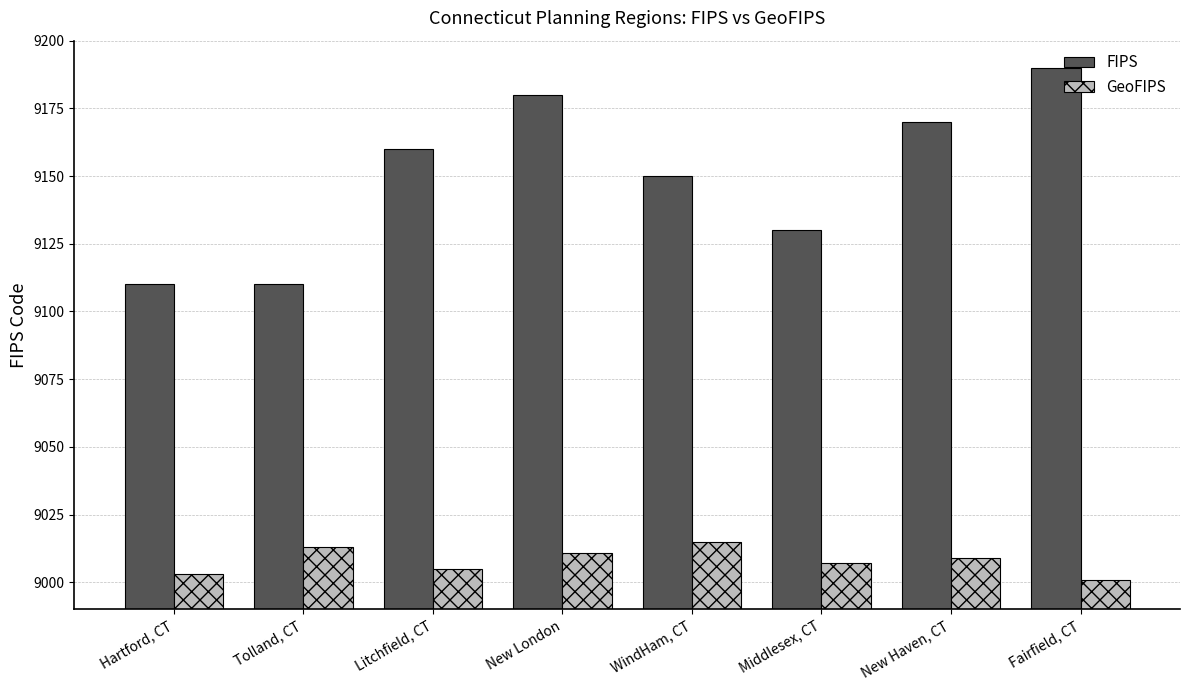

What position from the left is Middlesex, CT?

6